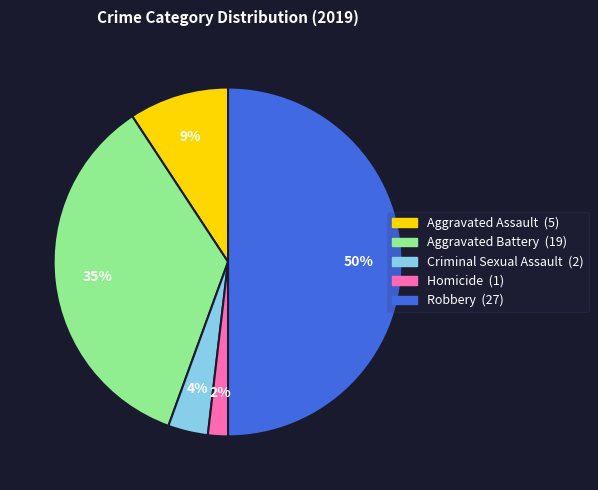

What percentage is the Aggravated Battery slice, to the nearest percent?

35%